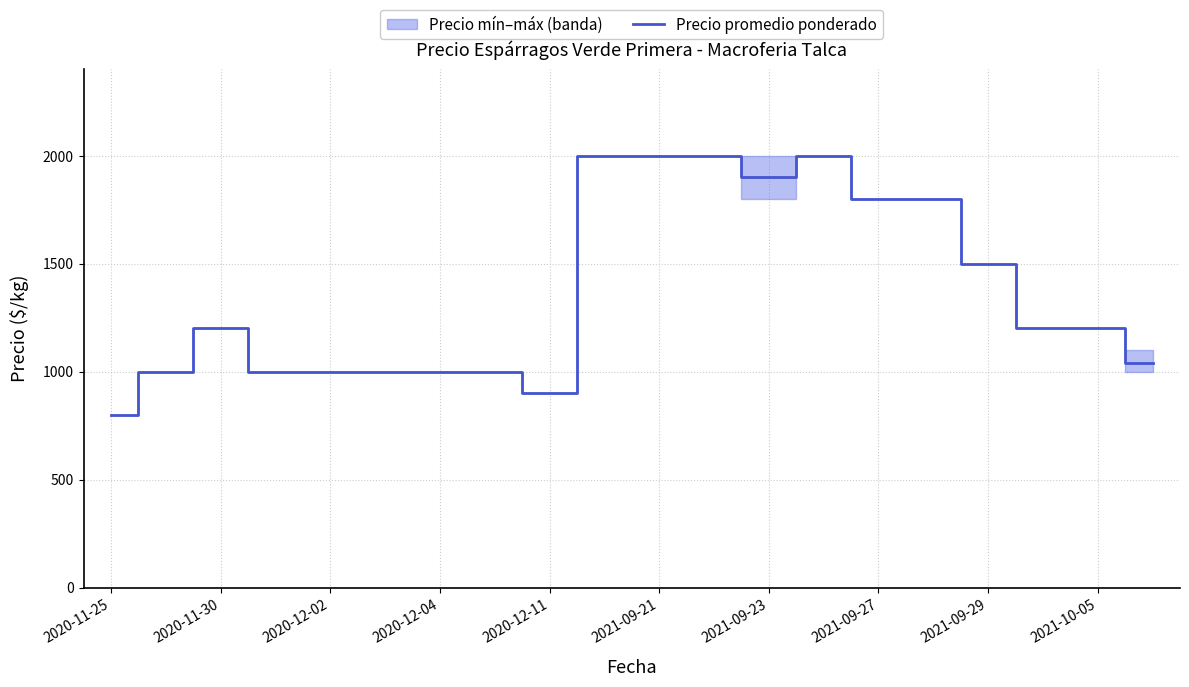

What is the difference between the maximum and minimum values?

1200